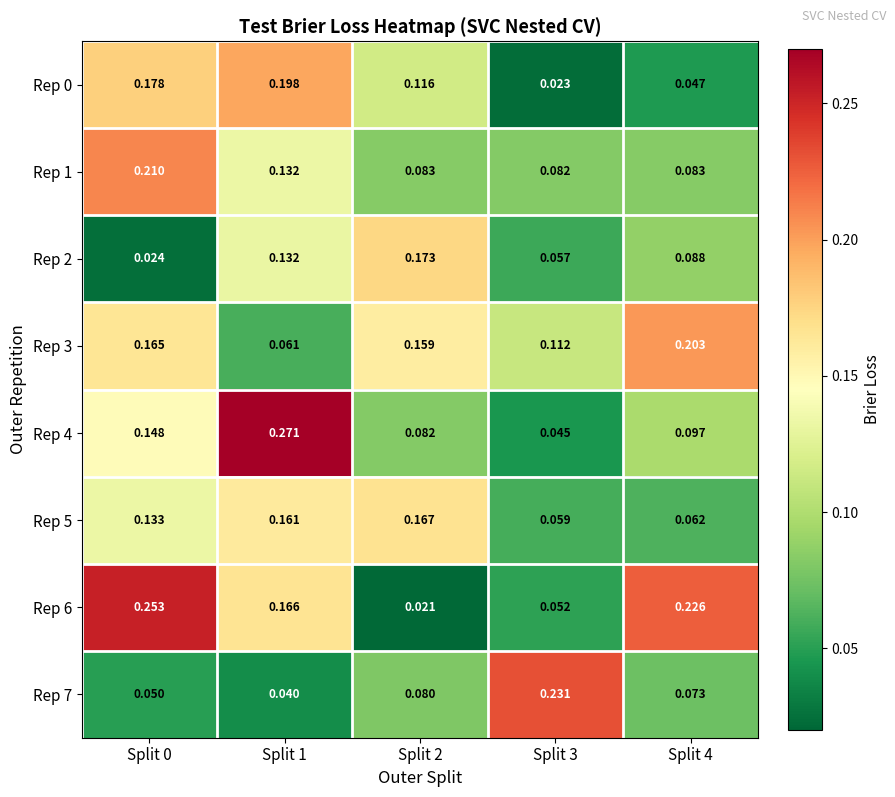

Is the value of Rep 0 at Split 1 greater than the value of Rep 5 at Split 3?

Yes